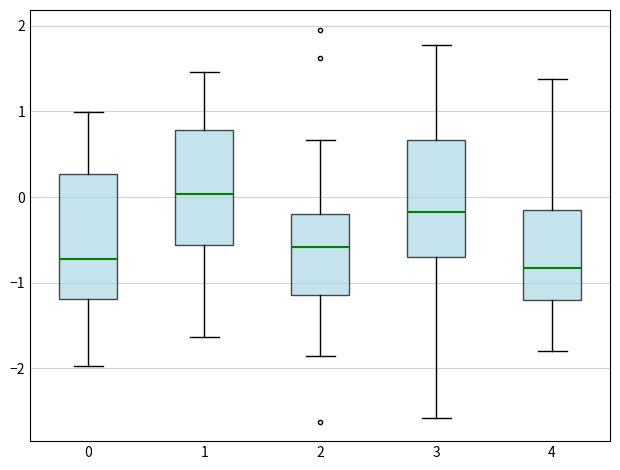

Reading left to right, read every box against the y-axis: the position of its median line, the range the box covers, and the ends of its whiskers. The values are not printed on the chart, so give them approximately, as read against the axis.

0: median -0.7, box -1.2 to 0.3, whiskers -2.0 to 1.0
1: median 0.0, box -0.6 to 0.8, whiskers -1.6 to 1.5
2: median -0.6, box -1.1 to -0.2, whiskers -1.9 to 0.7
3: median -0.2, box -0.7 to 0.7, whiskers -2.6 to 1.8
4: median -0.8, box -1.2 to -0.1, whiskers -1.8 to 1.4